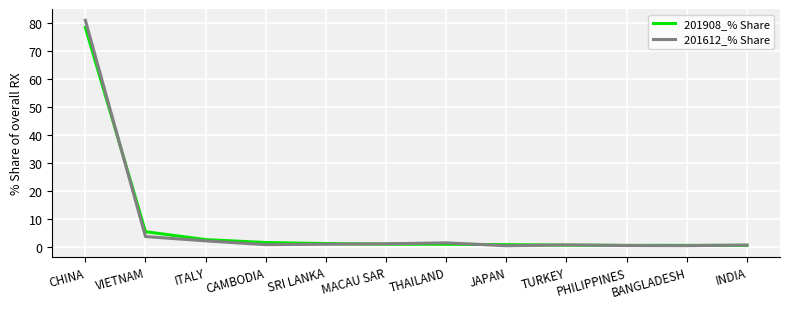

How many categories are shown in the chart?

12